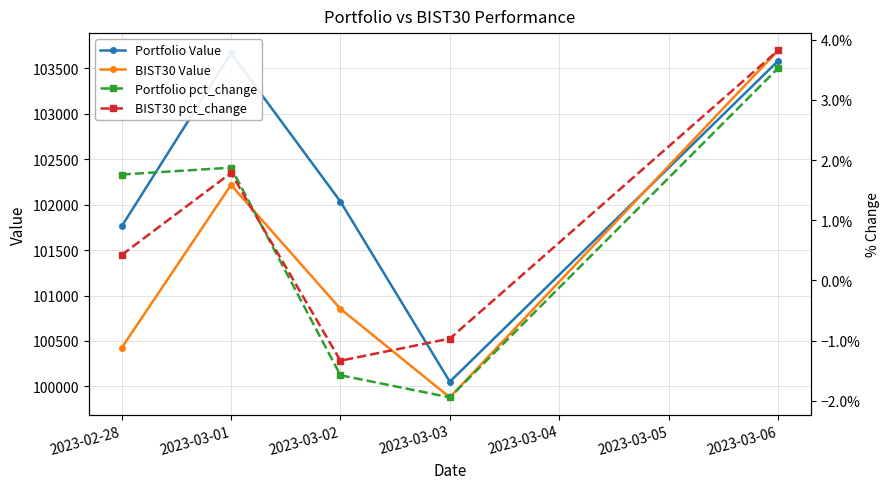

True or false: BIST30 pct_change and Portfolio pct_change intersect in this chart.

True